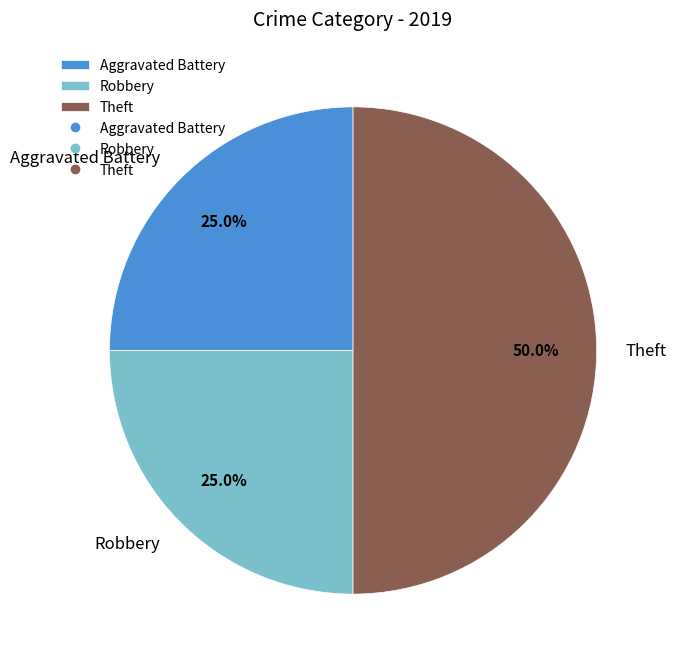

How many segments does this pie chart have?

3